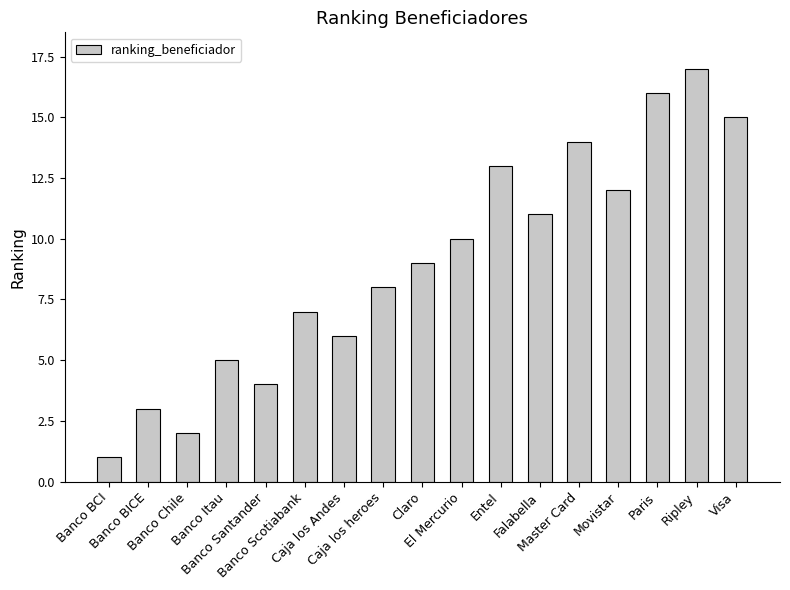

What is the greatest value displayed?

17